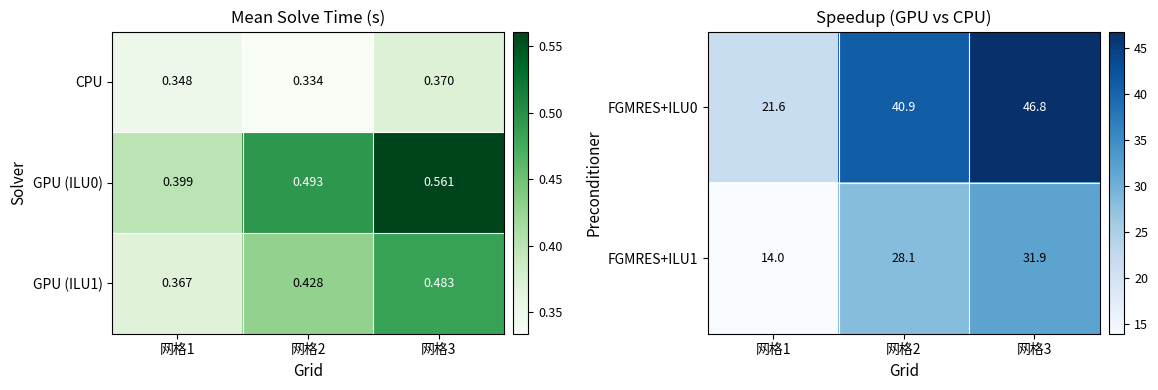

Where does the FGMRES+ILU0 series first go above 40?

网格2